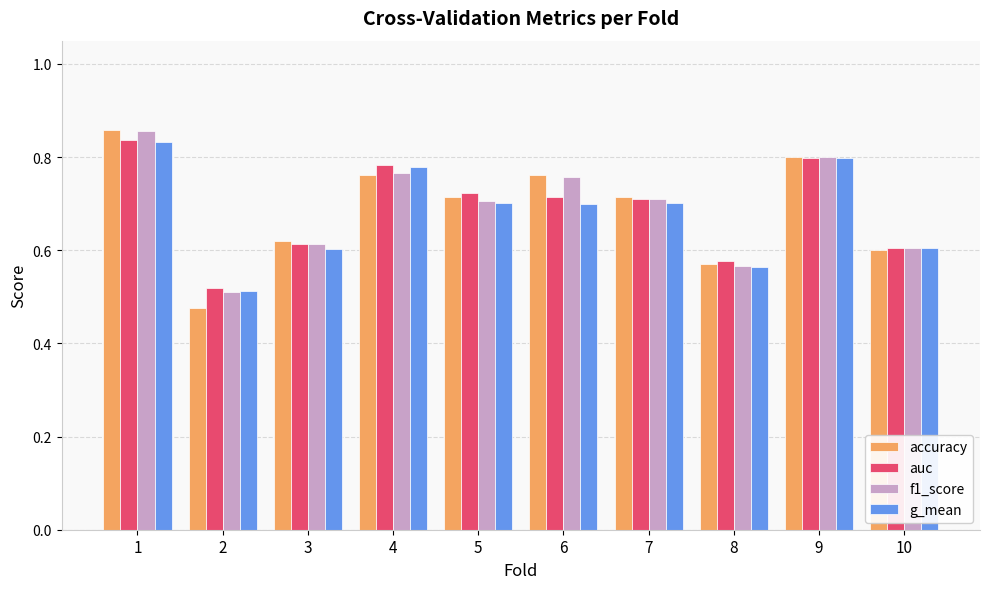

The value of g_mean at 6 is 0.7. True or false?

True